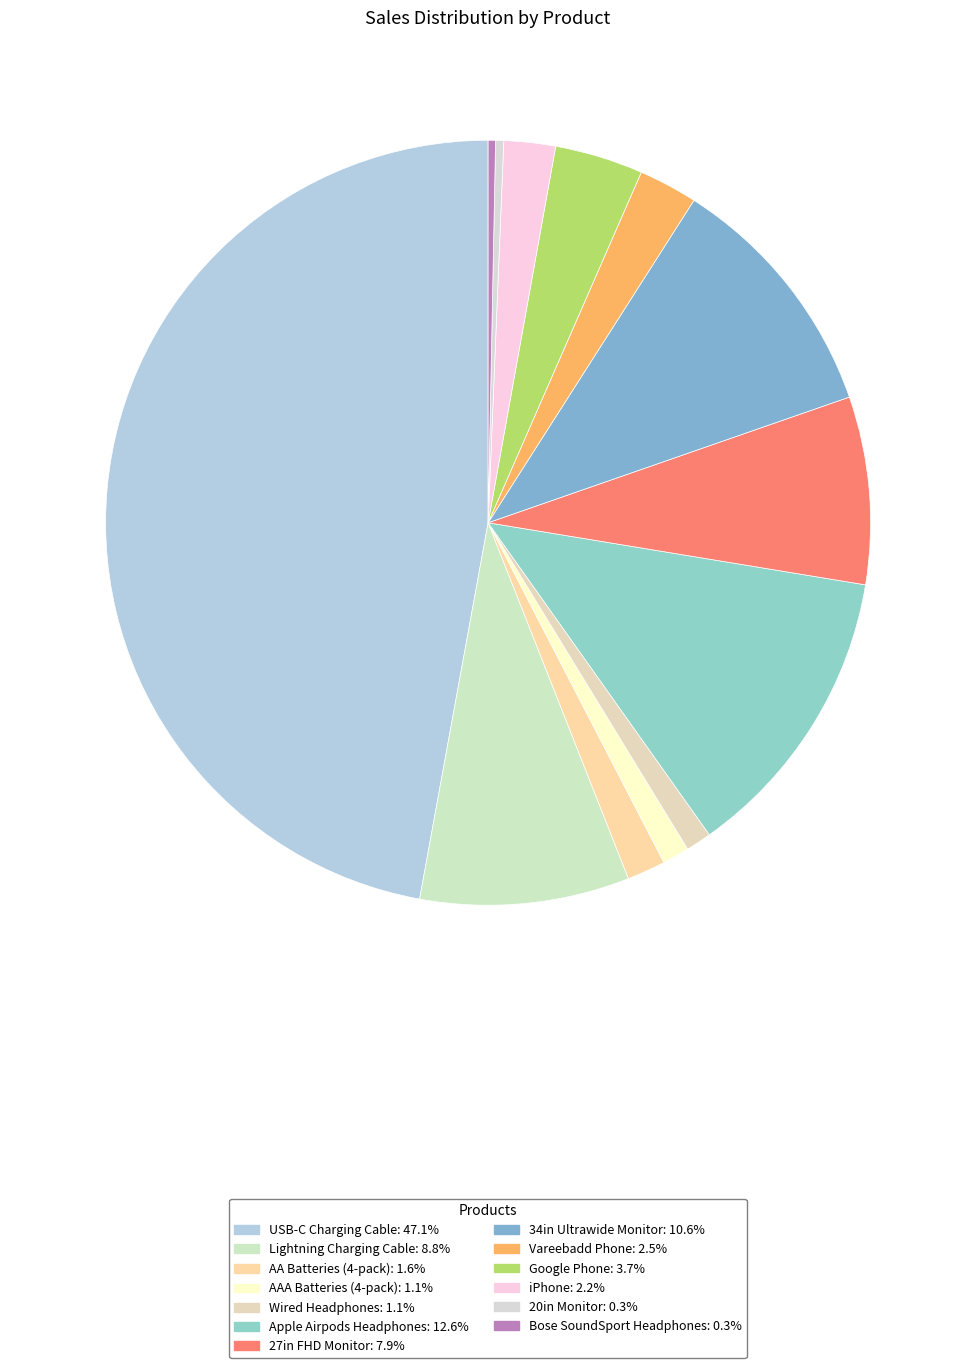

To the nearest percent, what is the difference between the largest and smallest slice percentages?

47%